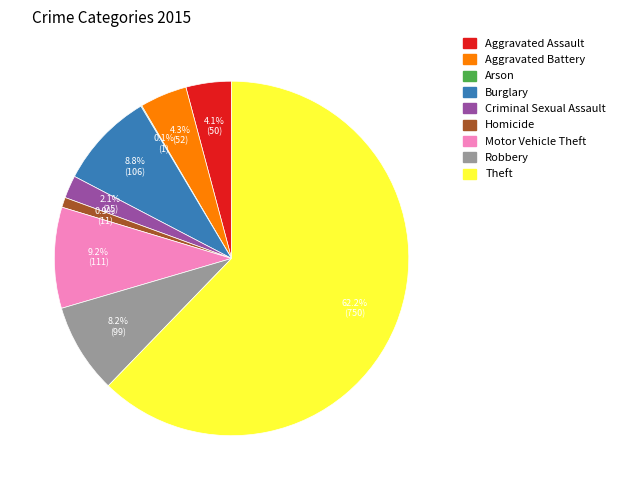

Which has a higher value, Aggravated Battery or Burglary?

Burglary